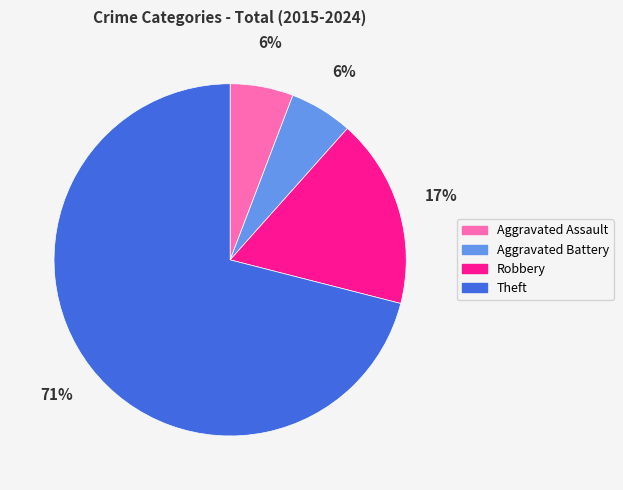

Is the sum of Aggravated Assault and Theft greater than half?

Yes